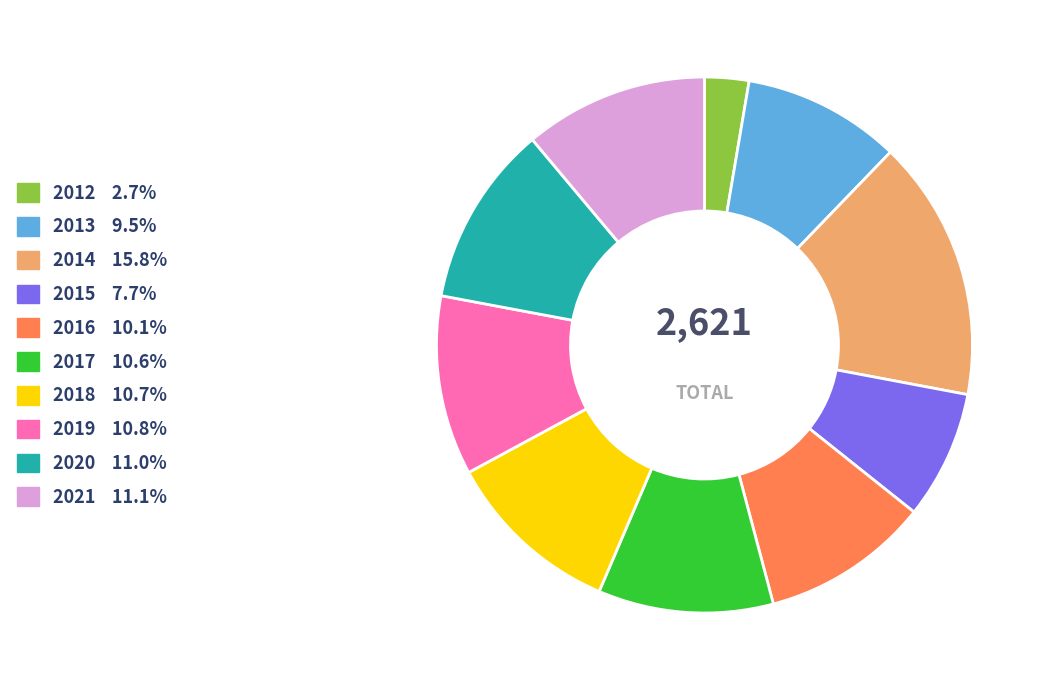

Approximately how many times larger is the value at 2013 9.5% compared to 2020 11.0%?

0.9